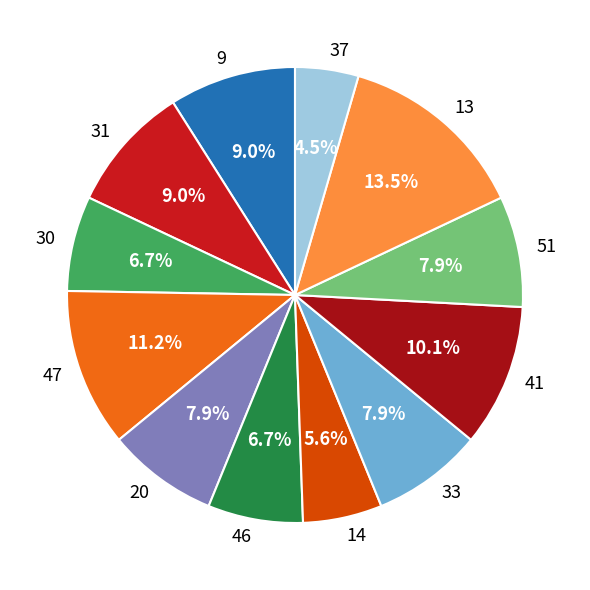

The 9 slice represents 20% of the pie. True or false?

False